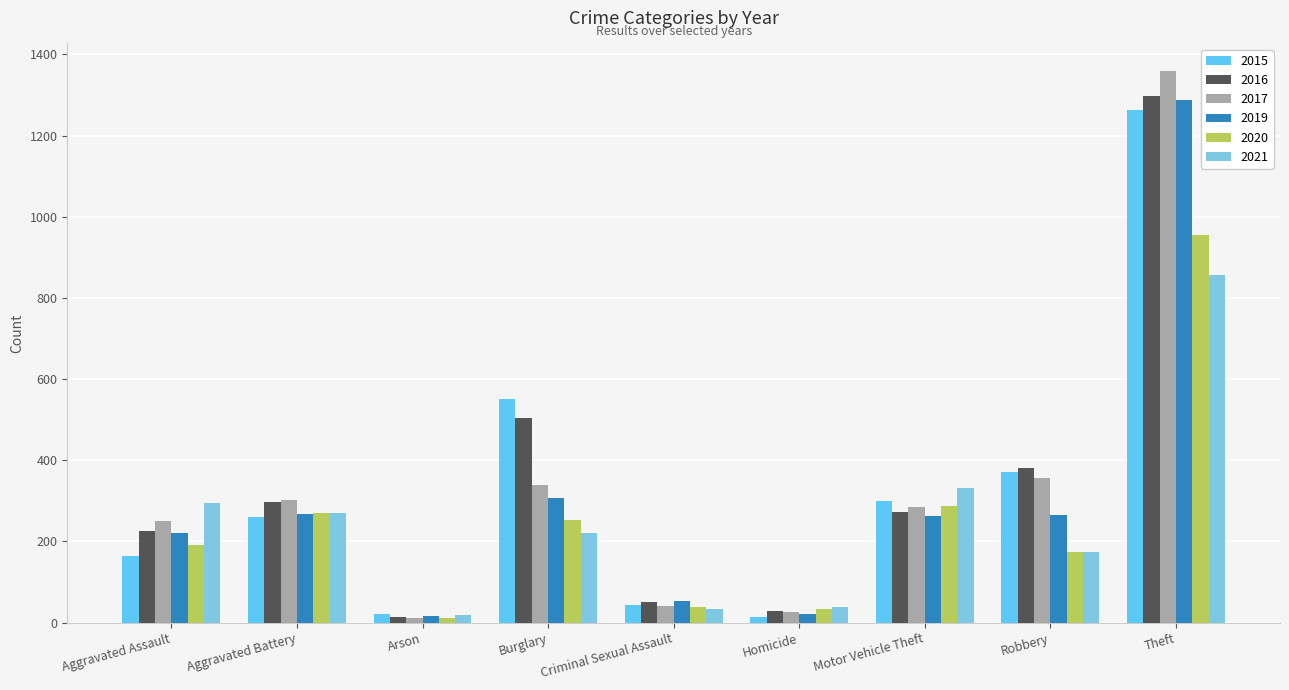

What is the spread (max minus min) of values at Aggravated Battery?

43